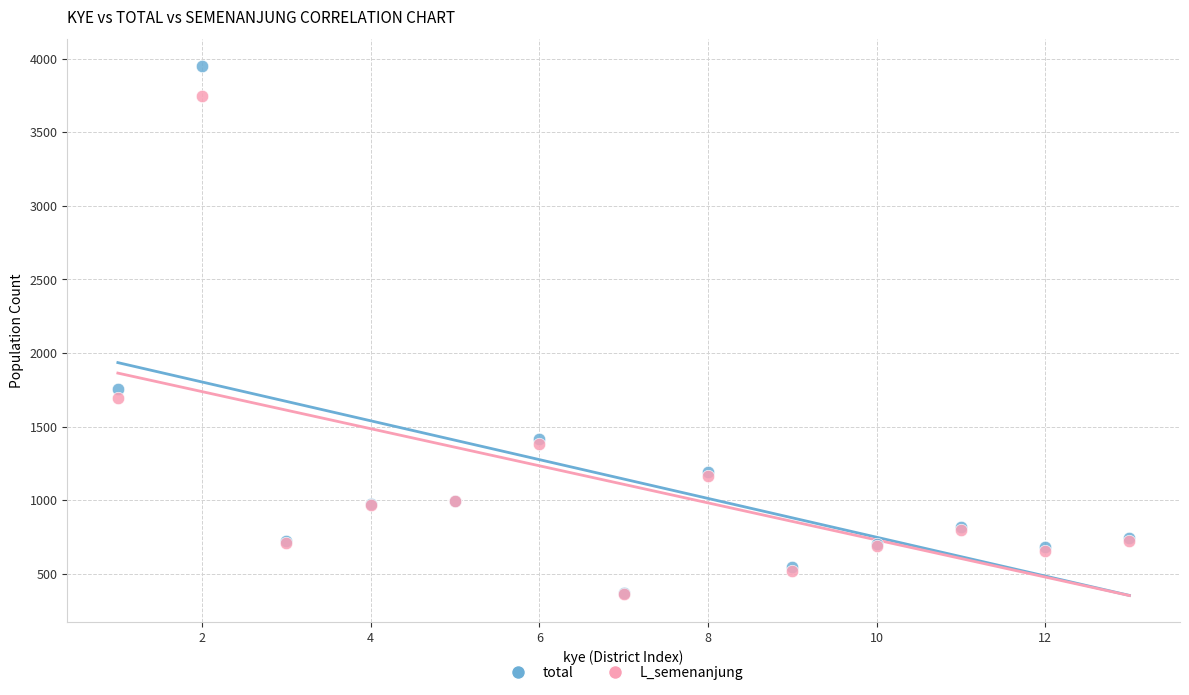

What are all the series names shown in the legend?

total, L_semenanjung